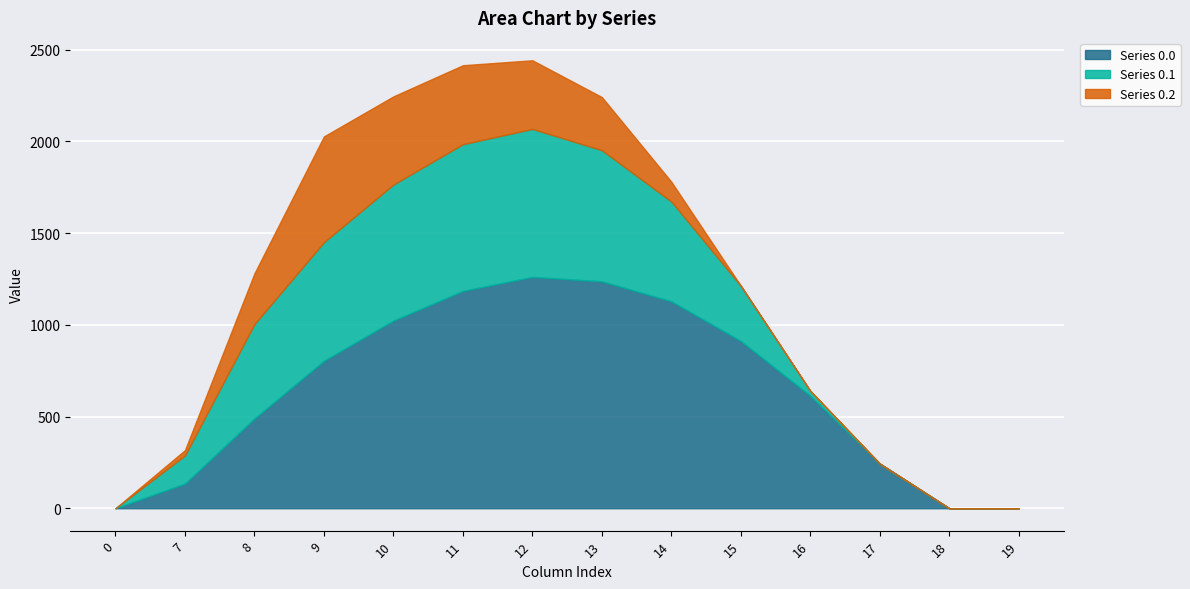

What is the difference between the Series 0.0 values at 13 and 0?

1237.4